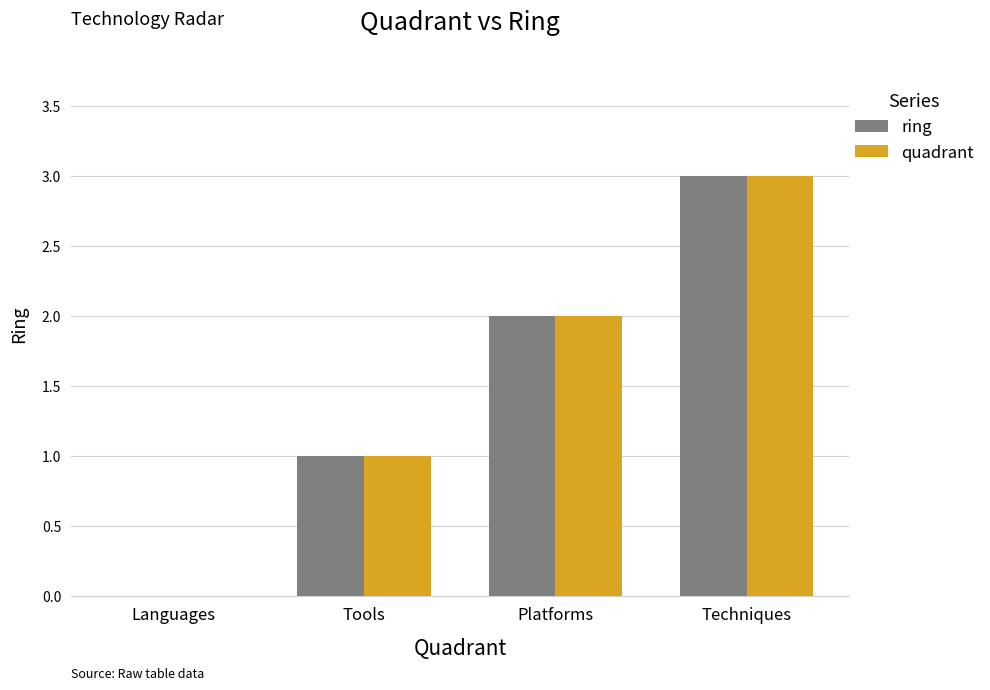

What is the maximum value for quadrant?

3